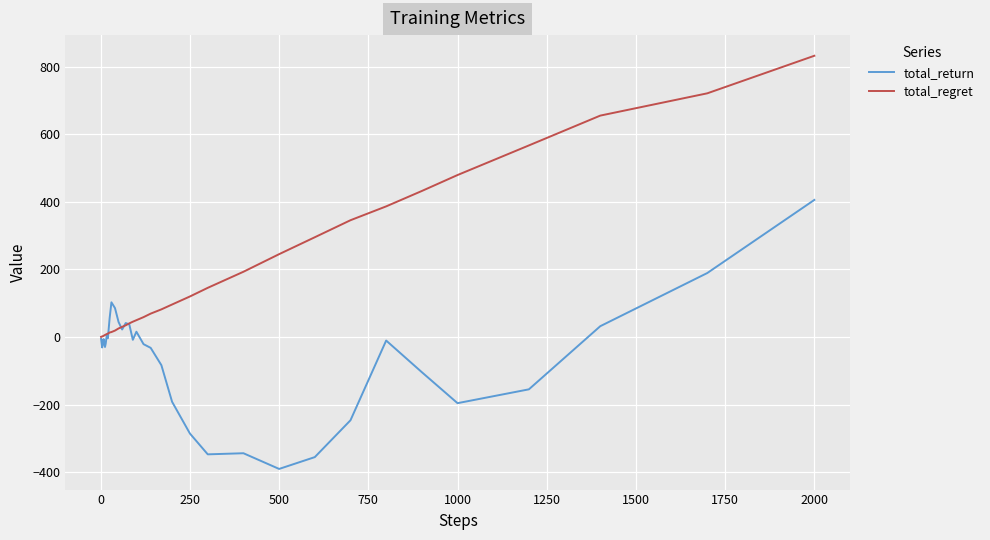

List the series in order of their peak value, highest first.

total_regret, total_return